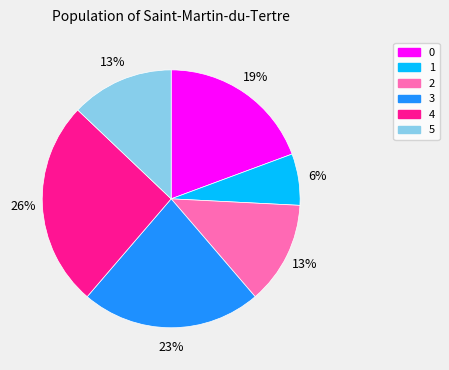

How many segments does this pie chart have?

6